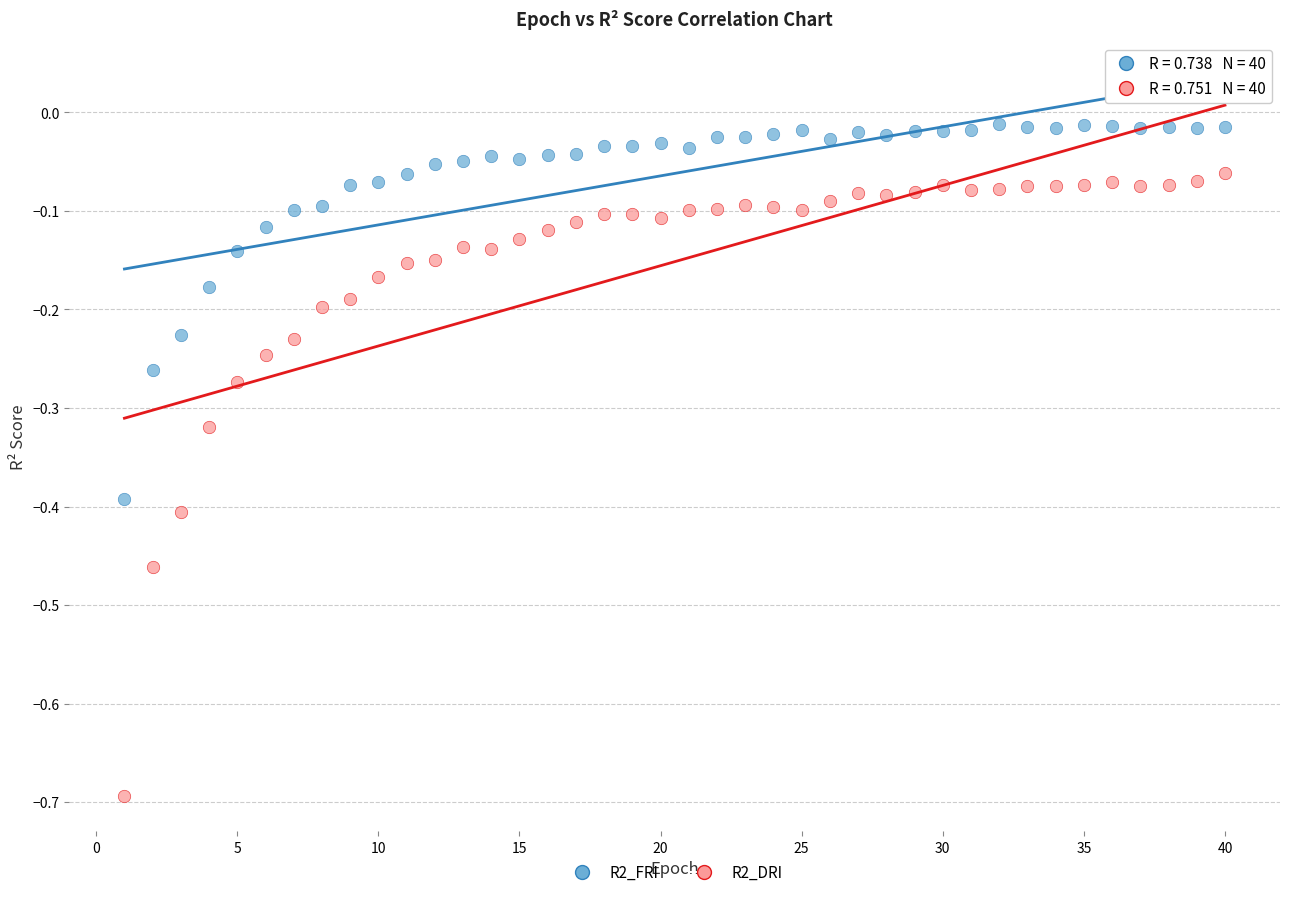

Across all data points, what is the range of X values (max minus min)?

39.0